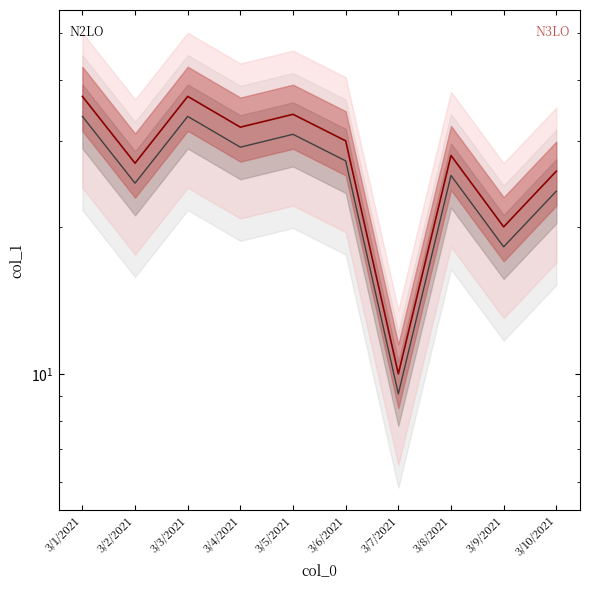

What is the spread (max minus min) of values at 3/5/2021?

3.1